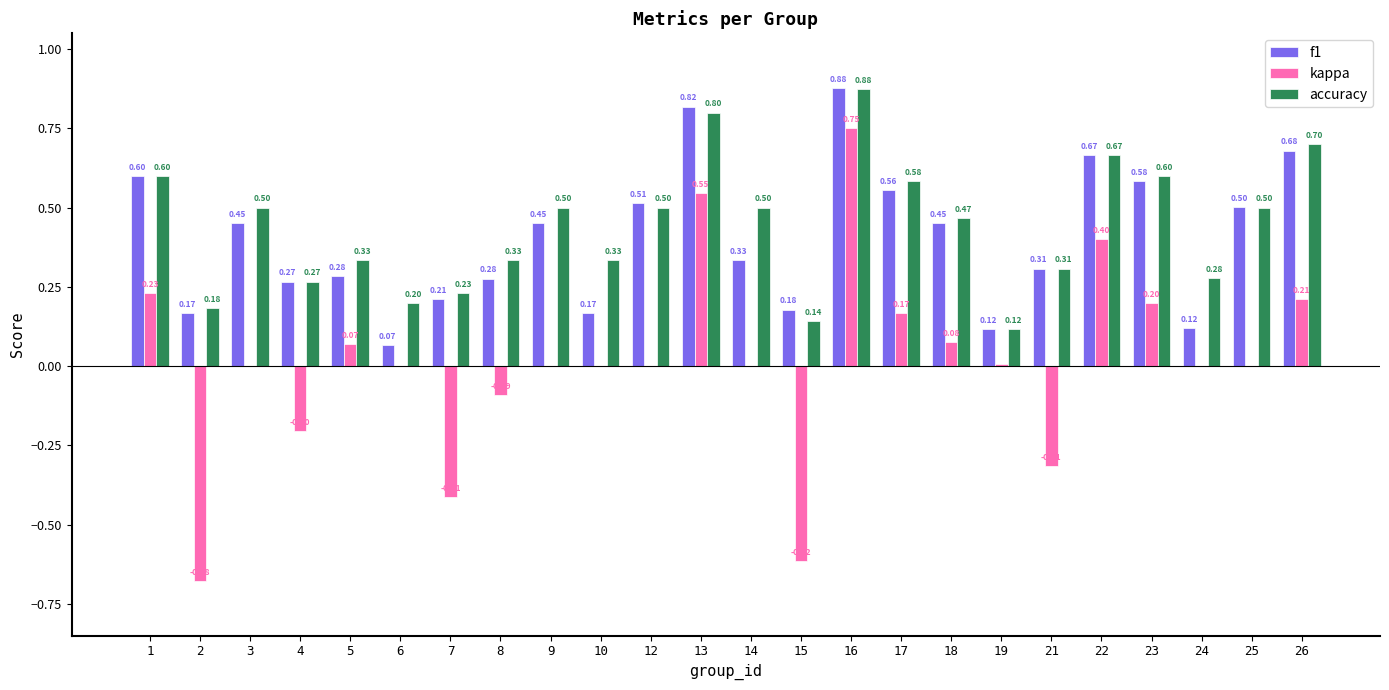

Is it true that kappa equals -0.5 at 10?

False